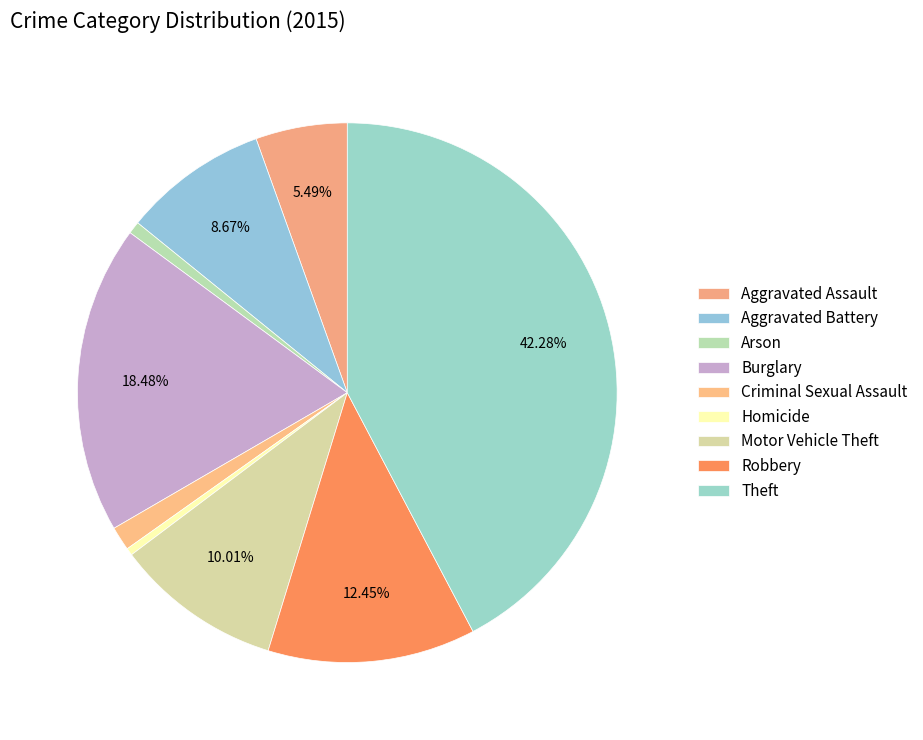

How many segments does this pie chart have?

9